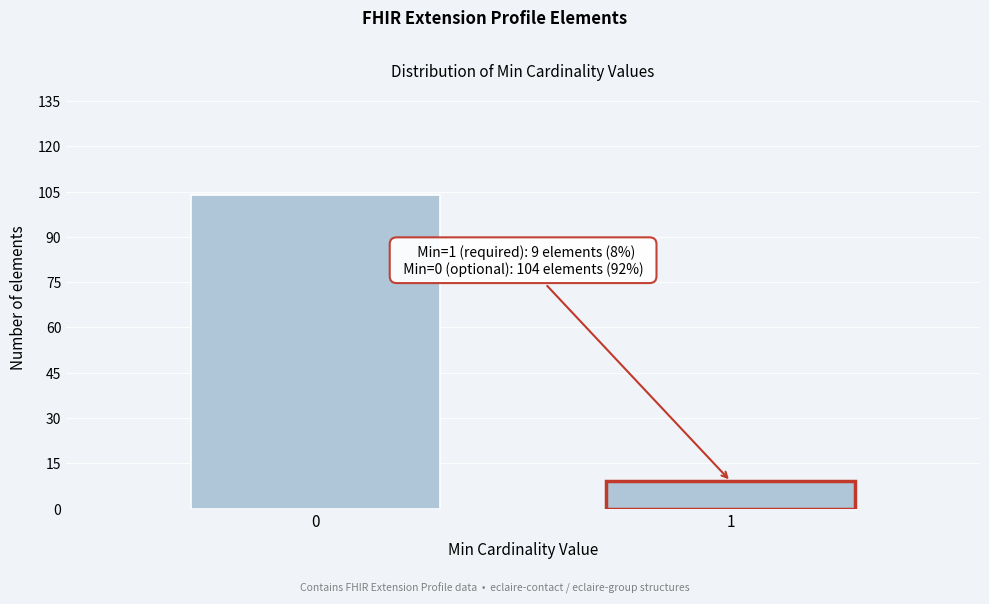

Reading left to right, transcribe all the data shown in this chart.

104	9